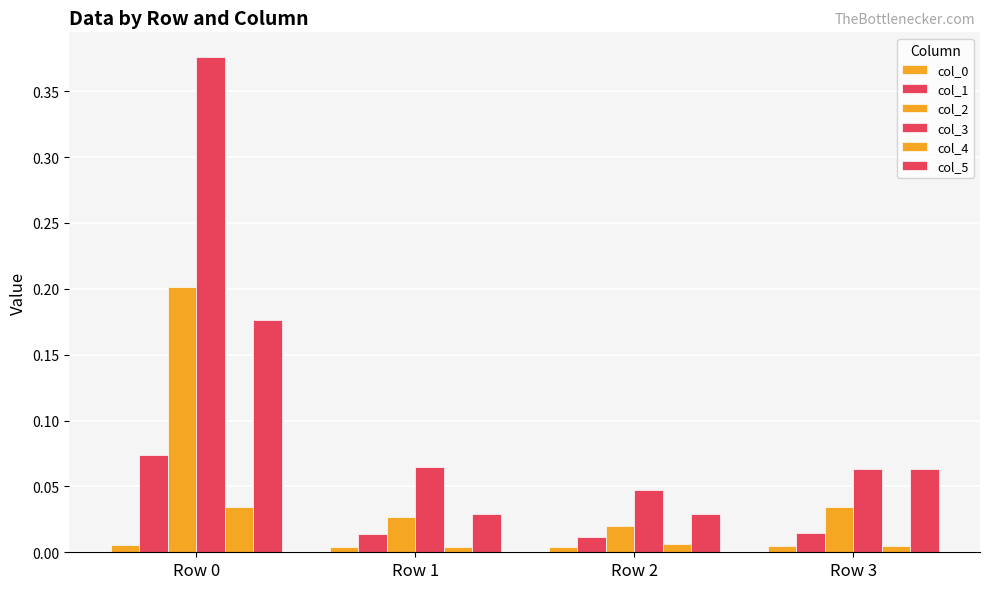

What is the difference between the highest and lowest values at Row 1?

0.1